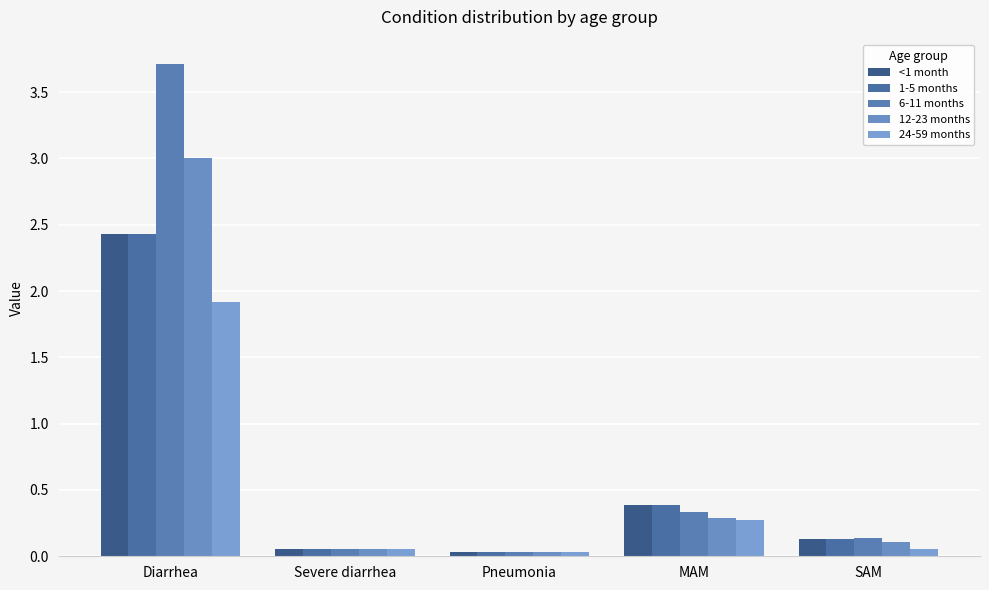

What are all the series names shown in the legend?

<1 month, 1-5 months, 6-11 months, 12-23 months, 24-59 months